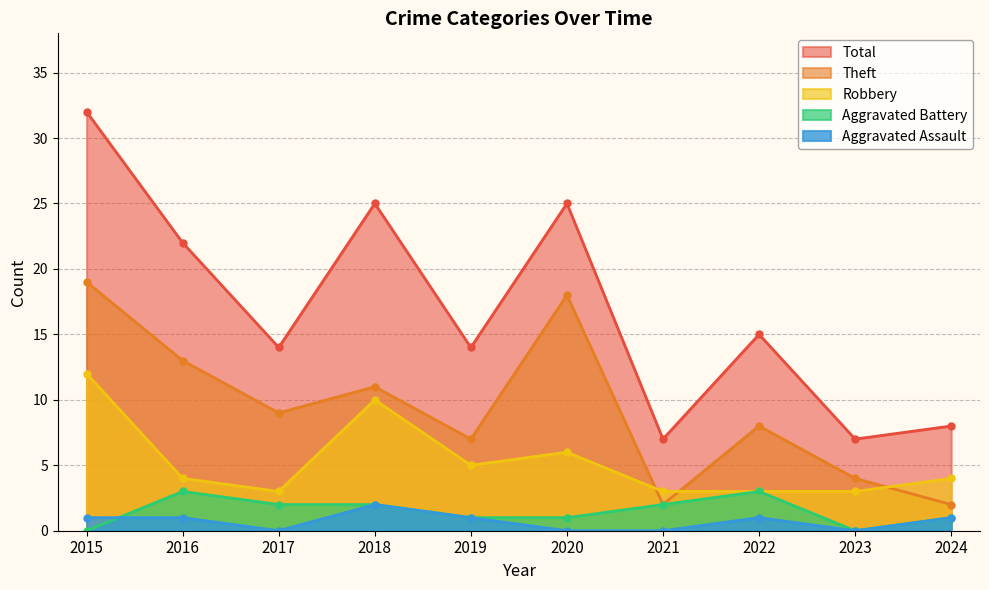

Rank the series by their maximum value, from lowest to highest.

Aggravated Assault, Aggravated Battery, Robbery, Theft, Total